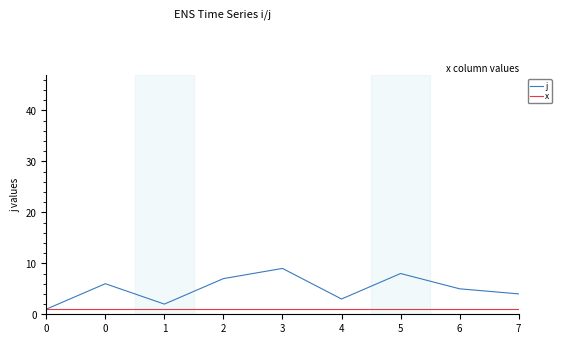

Reading left to right, transcribe all the data shown in this chart.

j: 1	6	2	7	9	3	8	5	4
x: 1	1	1	1	1	1	1	1	1